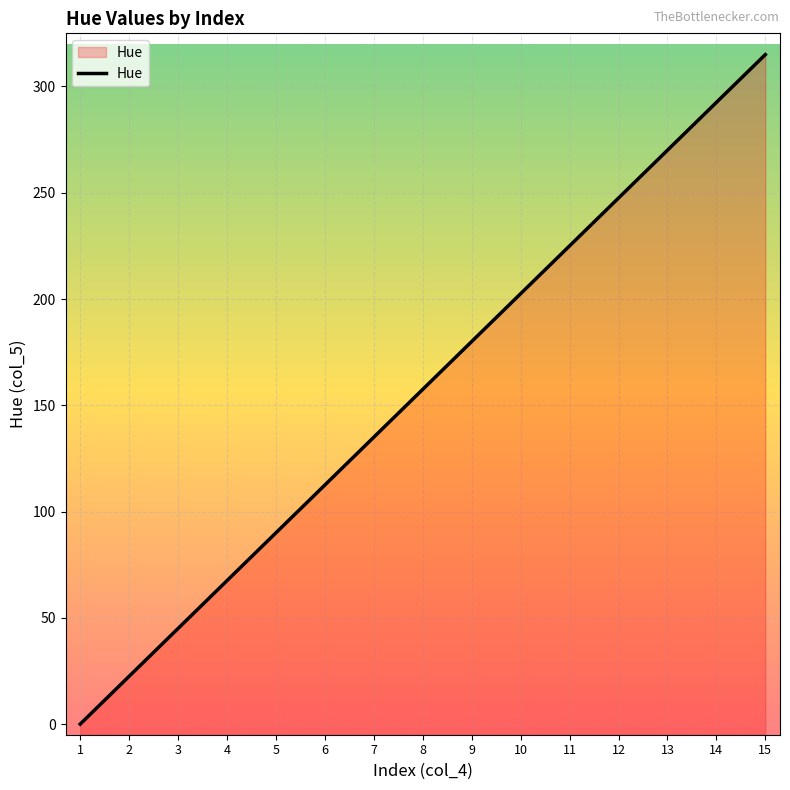

What is the difference between the values at 2 and 3?

22.5